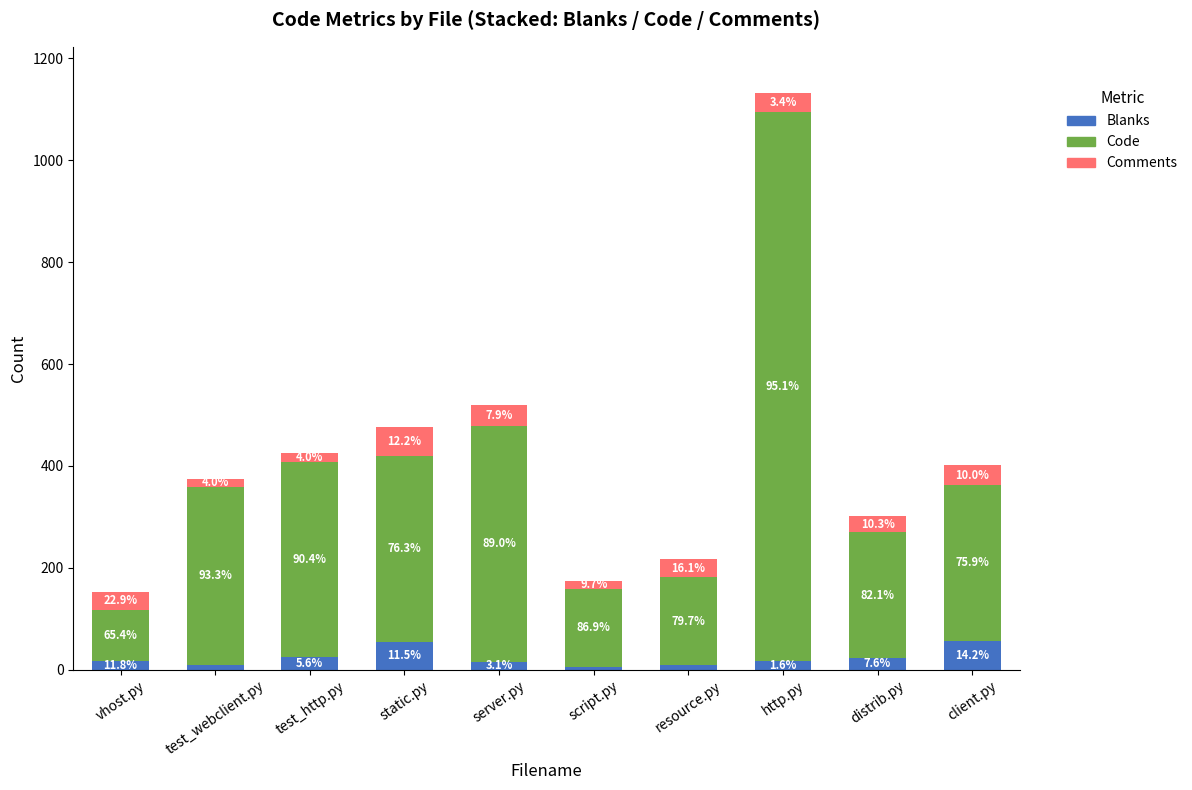

Between script.py and vhost.py, which is larger?

vhost.py